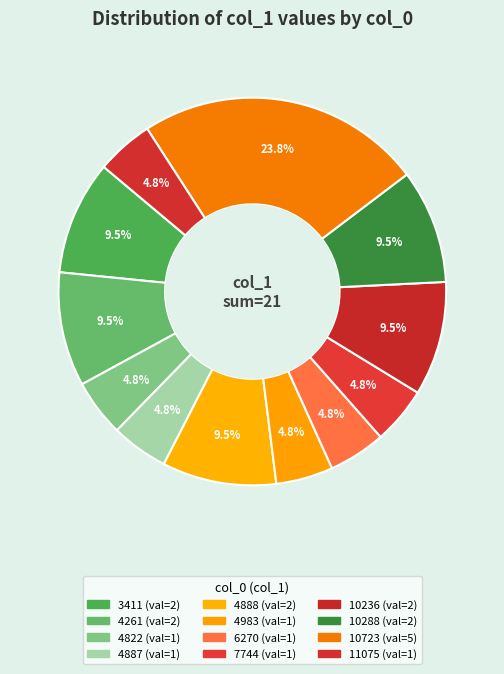

How many segments does this pie chart have?

12